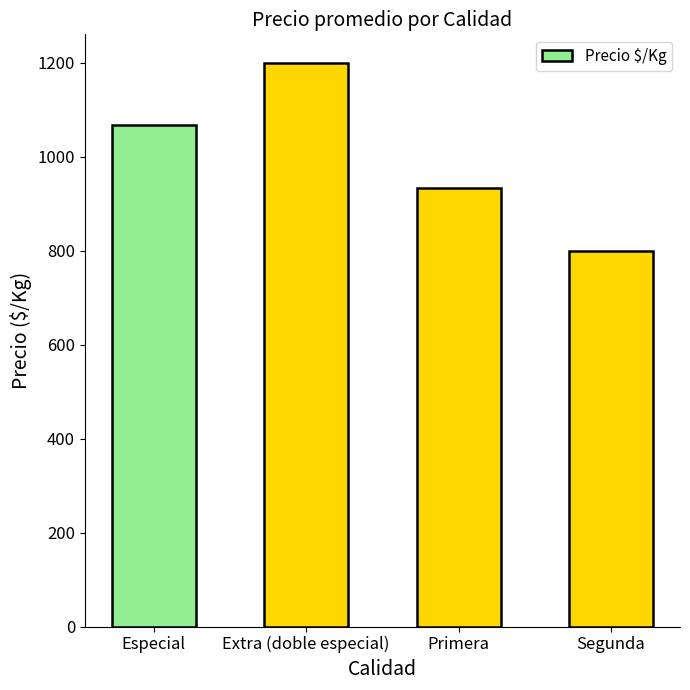

Reading left to right, what are all the values shown in this chart?

1067	1200	933	800